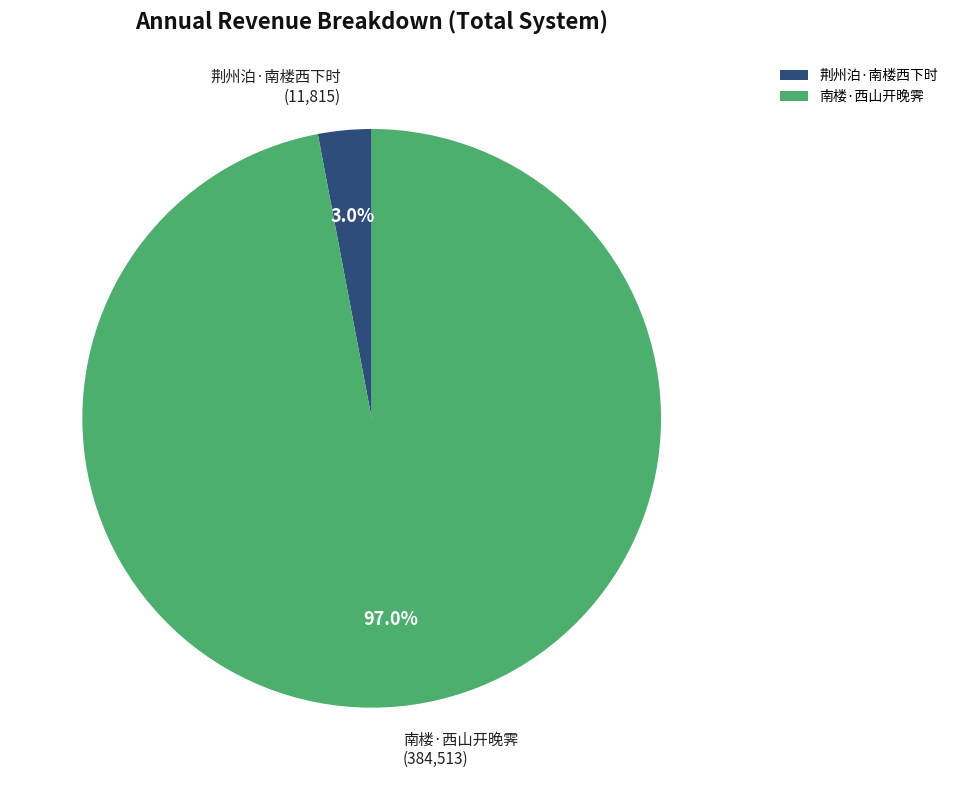

True or false: 南楼·西山开晚霁 accounts for 97% of the total.

True